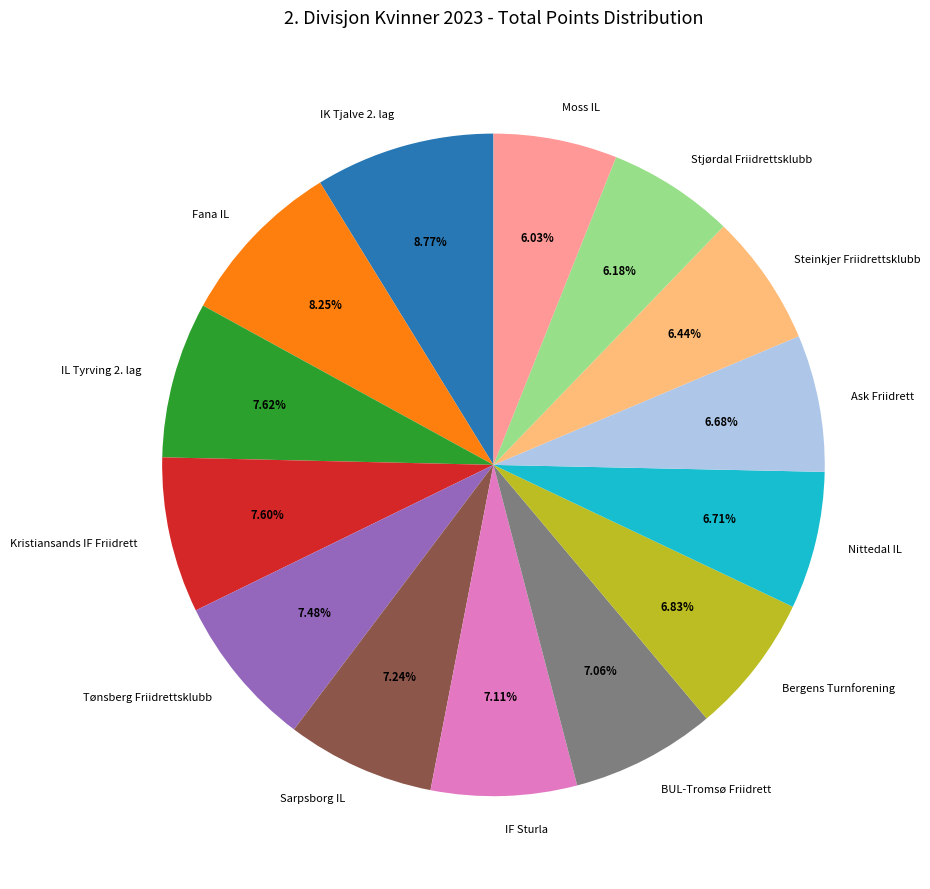

How many slices are in this pie chart?

14